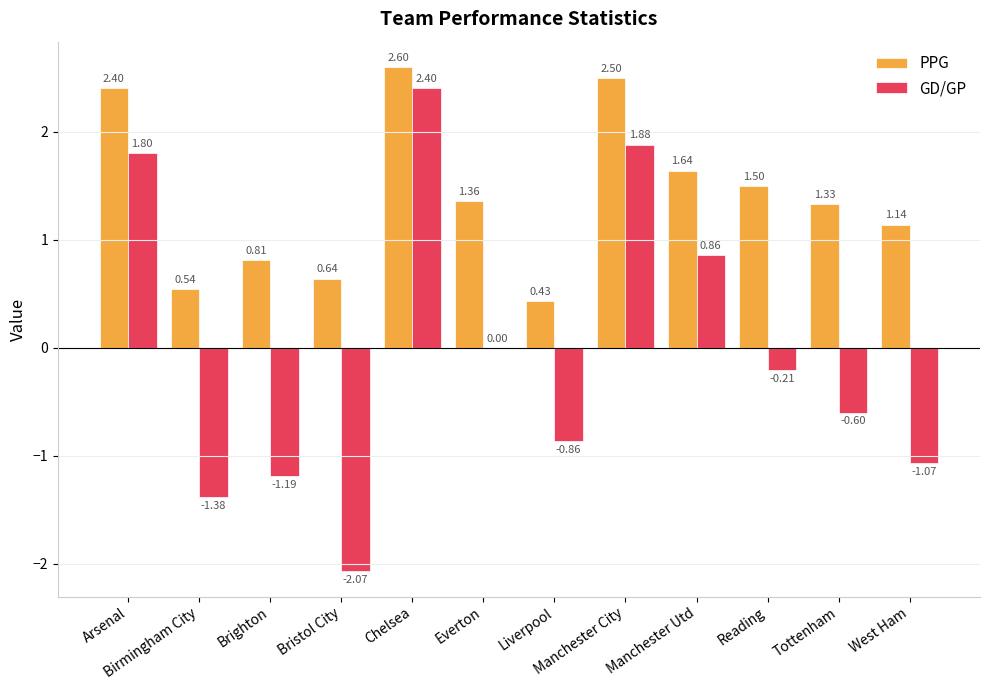

Is the value of PPG at Manchester City greater than the value of GD/GP at Birmingham City?

Yes